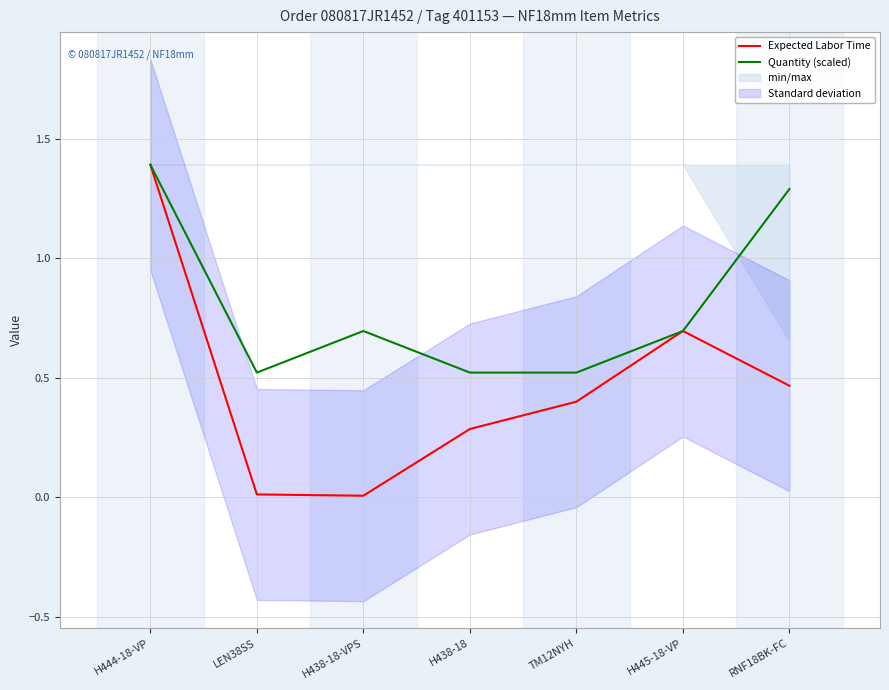

Reading right to left, list all the values displayed in this chart.

Expected Labor Time: RNF18BK-FC=0.5	H445-18-VP=0.7	TM12NYH=0.4	H438-18=0.3	H438-18-VPS=0.0	LEN38SS=0.0	H444-18-VP=1.4
Quantity (scaled): RNF18BK-FC=1.3	H445-18-VP=0.7	TM12NYH=0.5	H438-18=0.5	H438-18-VPS=0.7	LEN38SS=0.5	H444-18-VP=1.4